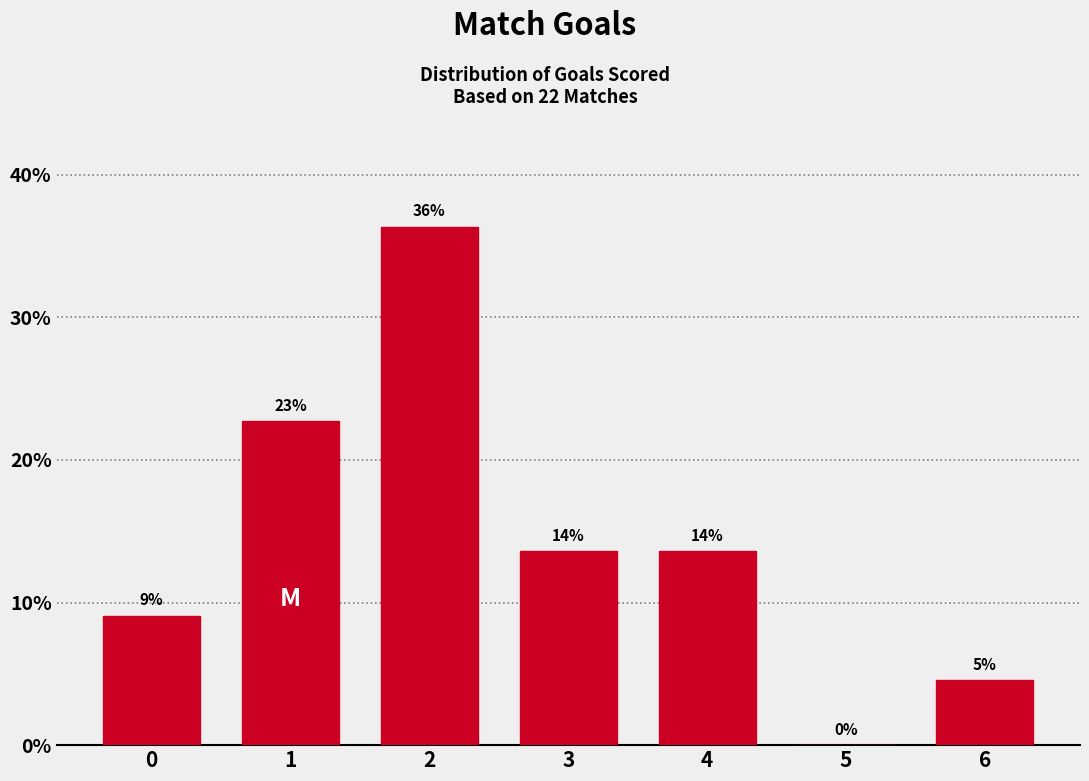

Are the bars horizontal?

No